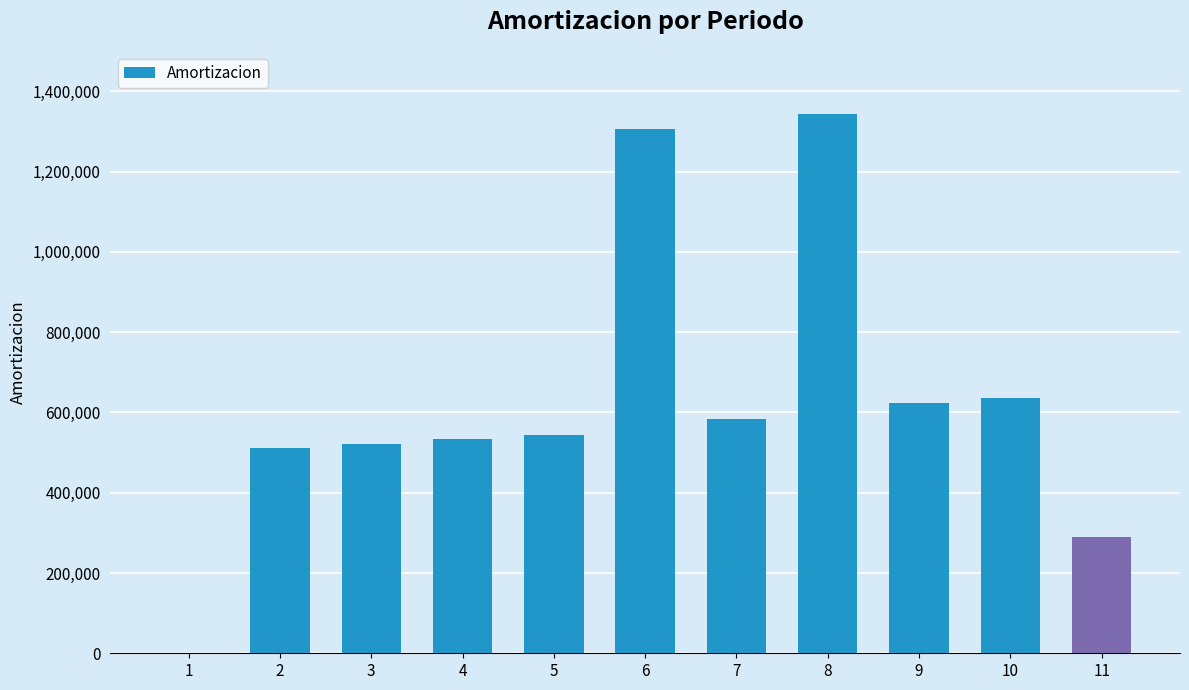

What is the ratio of the value at 11 to the value at 5?

0.5